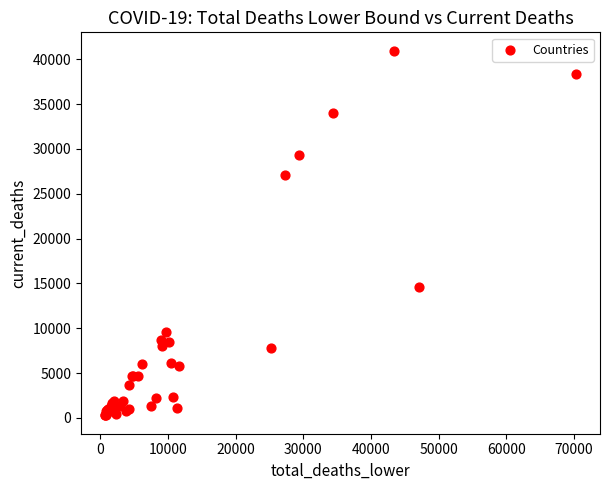

What Y value in the scatter plot is closest to 20620?

14649